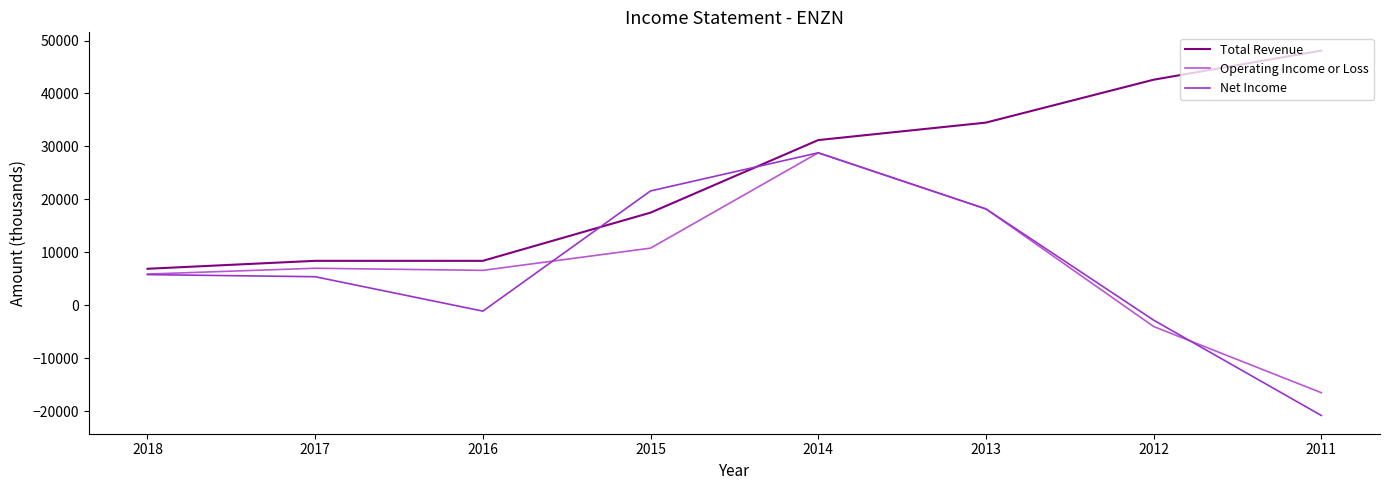

What is the difference between the second highest and minimum values in the Total Revenue series?

35700